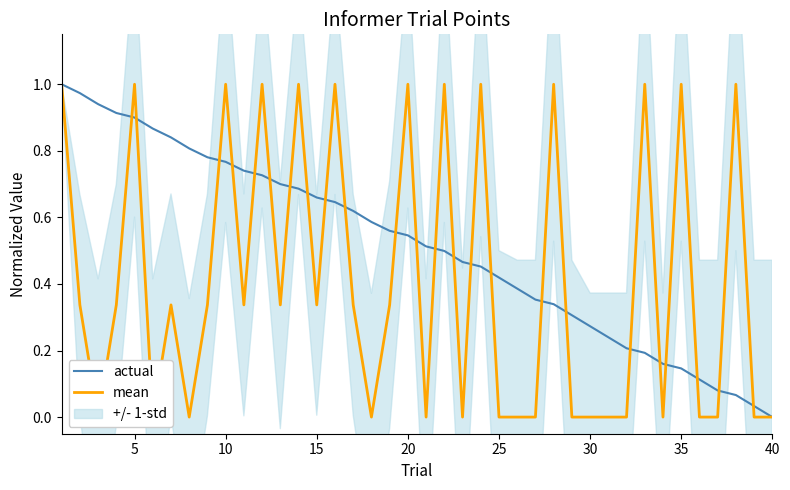

Which has a higher value, 5 or 10?

5